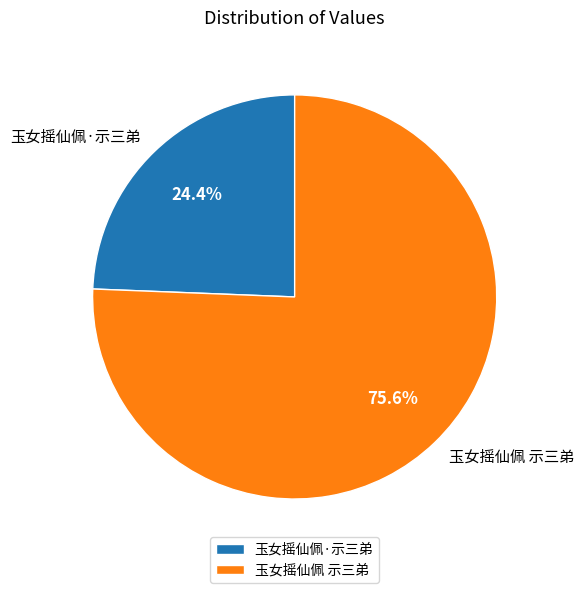

How many slices are in this pie chart?

2